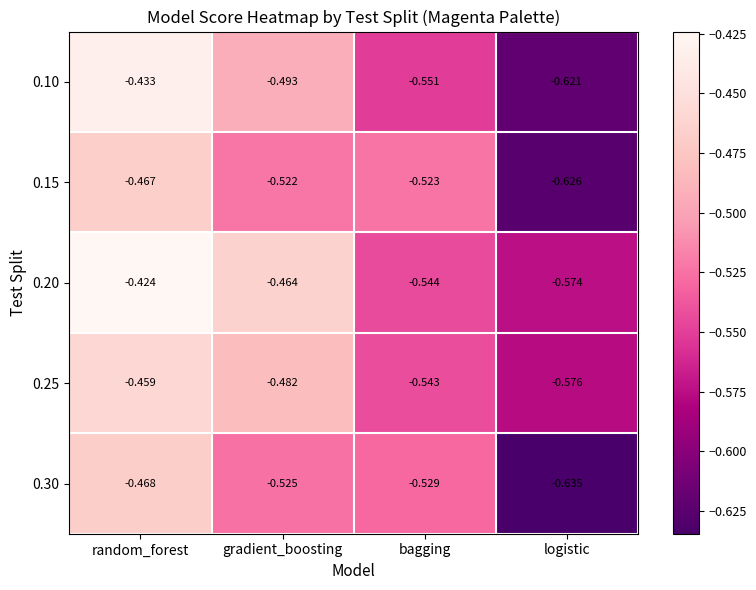

At which label does 0.20 reach its minimum?

logistic